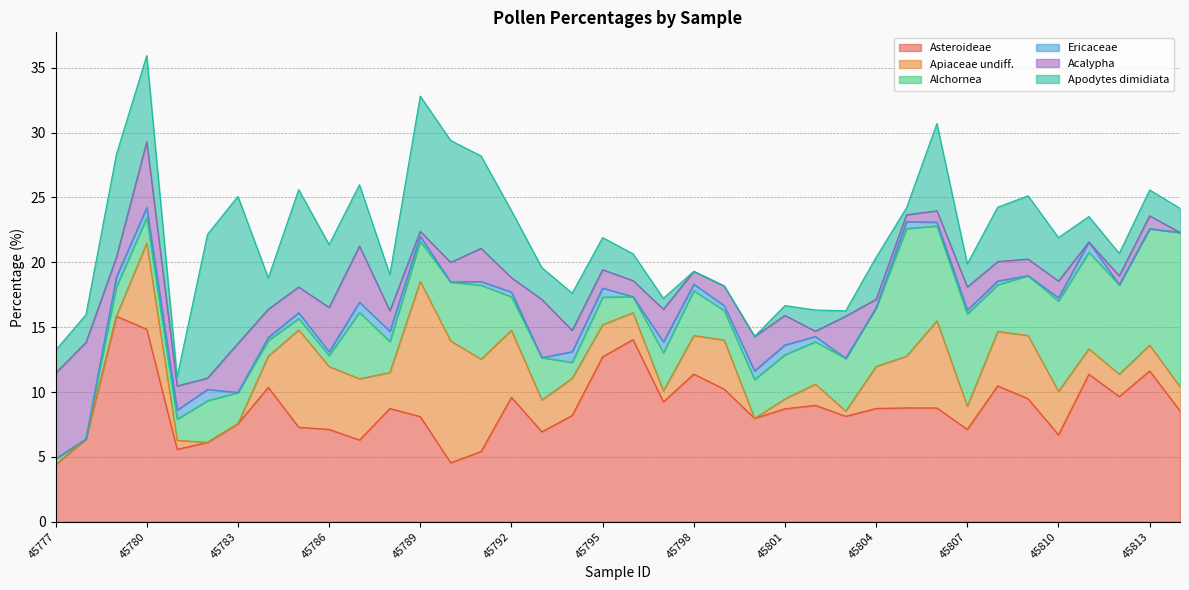

Reading right to left, transcribe all the data shown in this chart.

Asteroideae: 8.6	11.6	9.7	11.4	6.7	9.5	10.5	7.1	8.8	8.8	8.7	8.1	9.0	8.7	8.0	10.2	11.4	9.2	14.0	12.7	8.2	6.9	9.6	5.4	4.5	8.1	8.7	6.3	7.1	7.3	10.4	7.6	6.1	5.6	14.8	15.8	6.4	4.4
Apiaceae undiff.: 1.9	2.0	1.7	2.0	3.4	4.9	4.2	1.8	6.7	4.0	3.2	0.4	1.6	0.8	0.0	3.8	3.0	0.8	2.1	2.5	2.9	2.4	5.2	7.1	9.4	10.4	2.8	4.7	4.8	7.5	2.4	0.0	0.0	0.7	6.6	0.0	0.0	0.0
Alchornea: 11.9	9.0	6.9	7.5	7.0	4.6	3.6	7.1	7.3	9.8	4.5	4.1	3.3	3.4	3.0	2.3	3.5	2.9	1.2	2.1	1.2	3.3	2.6	5.7	4.5	3.1	2.4	5.1	0.9	0.9	1.2	2.4	3.2	1.6	2.0	2.3	0.0	0.4
Ericaceae: 0.0	0.0	0.0	0.8	0.3	0.0	0.3	0.3	0.3	0.5	0.0	0.0	0.4	0.8	0.7	0.4	0.5	0.8	0.0	0.7	0.8	0.0	0.4	0.3	0.0	0.4	0.8	0.8	0.3	0.4	0.2	0.0	0.9	0.7	0.8	0.8	0.0	0.0
Acalypha: 0.0	1.0	0.7	0.0	1.3	1.3	1.5	1.8	0.9	0.5	0.6	3.3	0.4	2.3	2.7	1.5	1.0	2.5	1.2	1.4	1.6	4.5	1.1	2.6	1.5	0.4	1.6	4.3	3.4	2.0	2.2	3.8	0.9	1.9	5.1	1.5	7.4	6.6
Apodytes dimidiata: 1.9	2.0	1.7	2.0	3.4	4.9	4.2	1.8	6.7	0.5	3.2	0.4	1.6	0.8	0.0	0.0	0.0	0.8	2.1	2.5	2.9	2.4	5.2	7.1	9.4	10.4	2.8	4.7	4.8	7.5	2.4	11.3	11.1	0.7	6.6	7.9	2.1	1.8